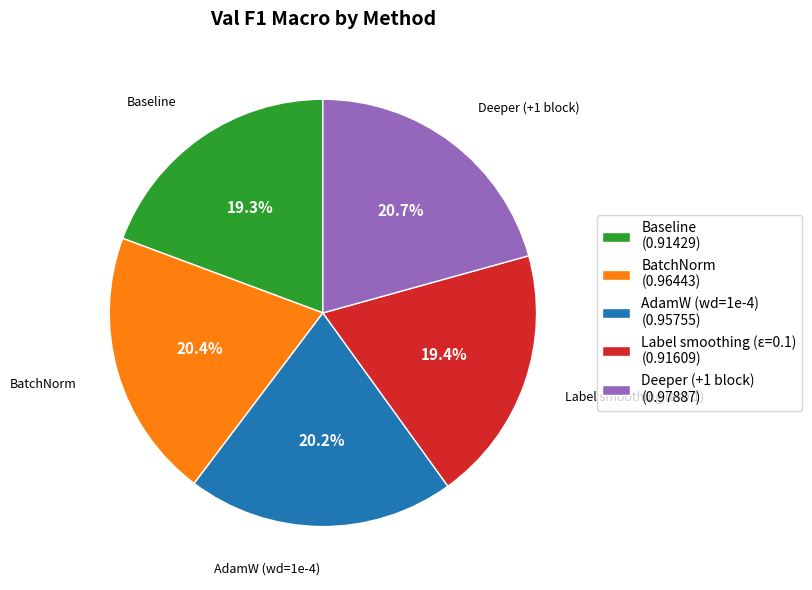

Is there a majority slice in this chart?

No